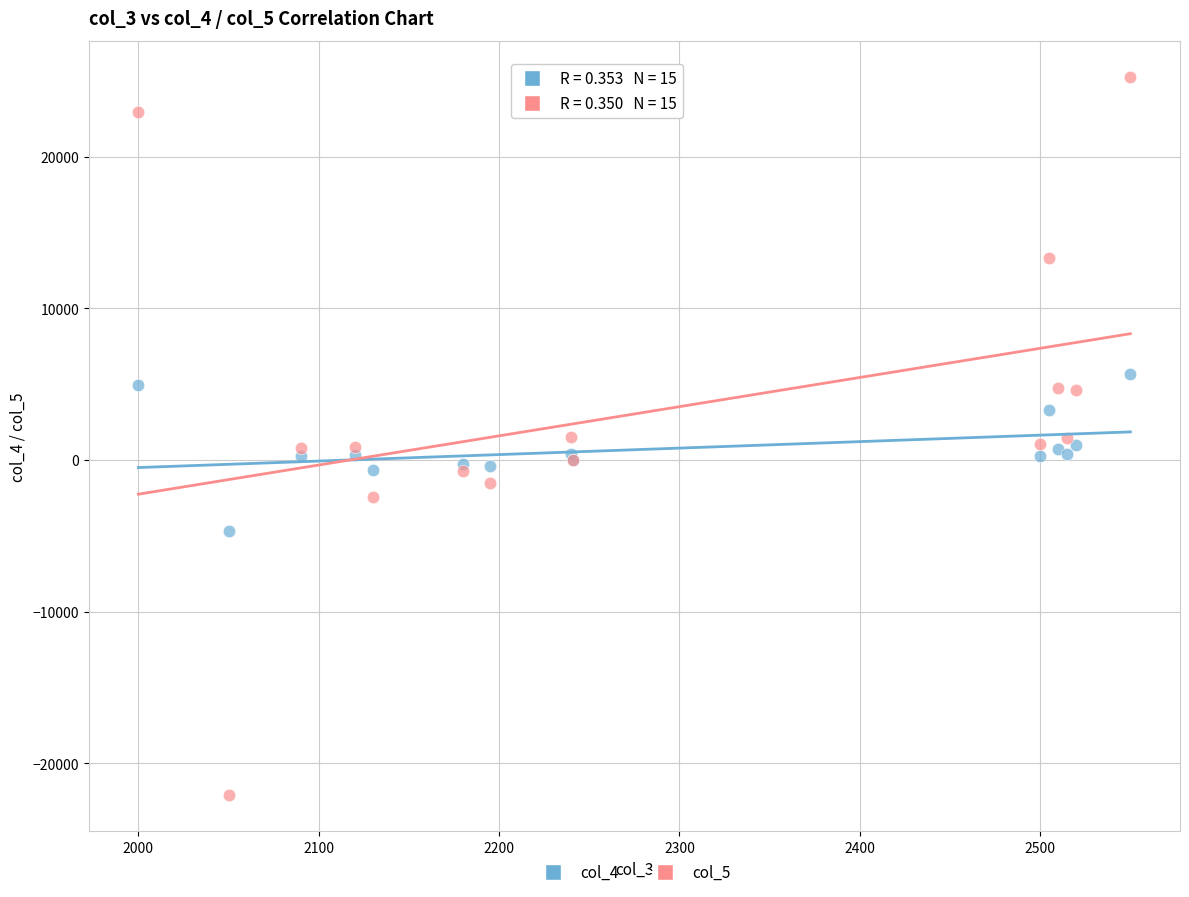

Which series has the widest spread of Y values?

col_5